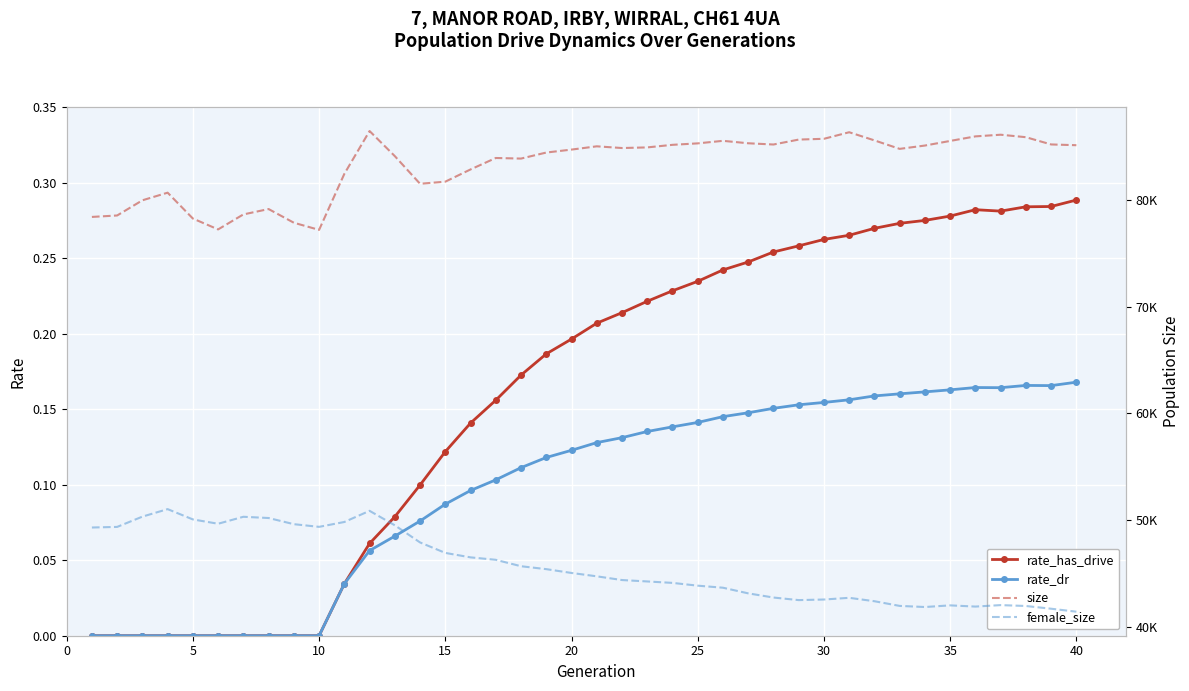

In female_size, how many points are higher than both neighbors (excluding endpoints)?

6